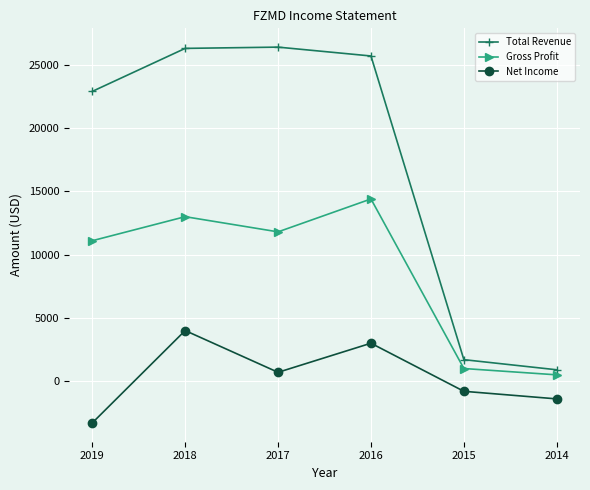

Which label corresponds to the smallest value in the chart?

2019